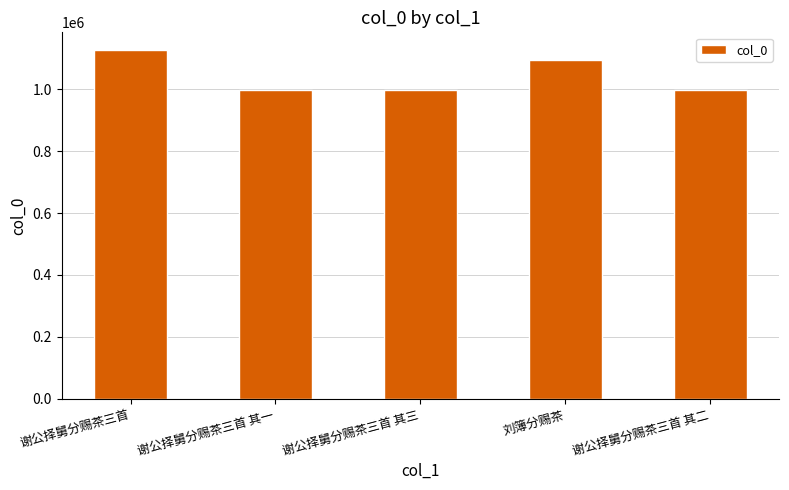

What is the label of the 2nd bar from the right?

刘簿分赐茶